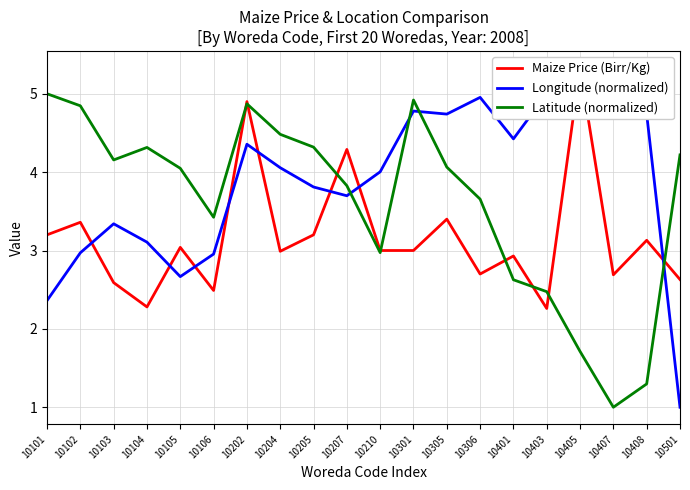

True or false: Latitude (normalized) and Longitude (normalized) intersect in this chart.

True